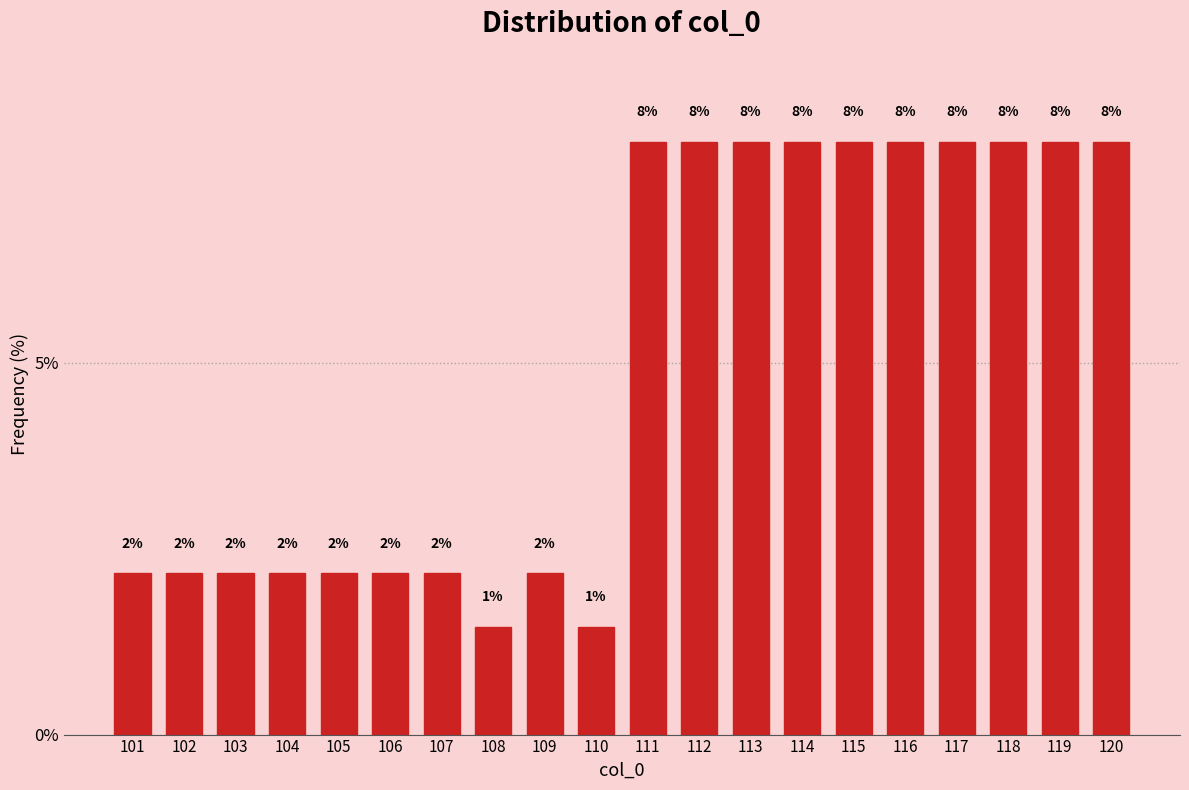

What is the maximum value shown in the chart?

8.0